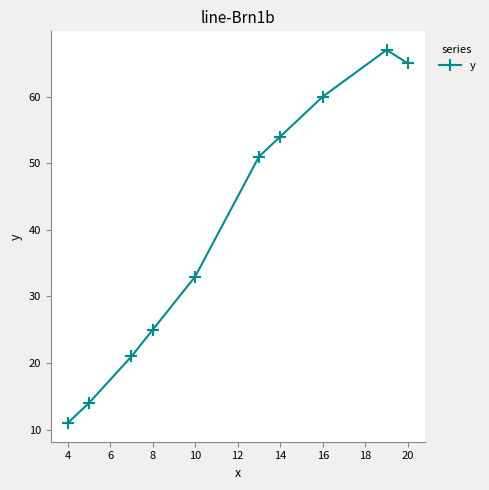

What is the difference between the maximum and minimum values?

56